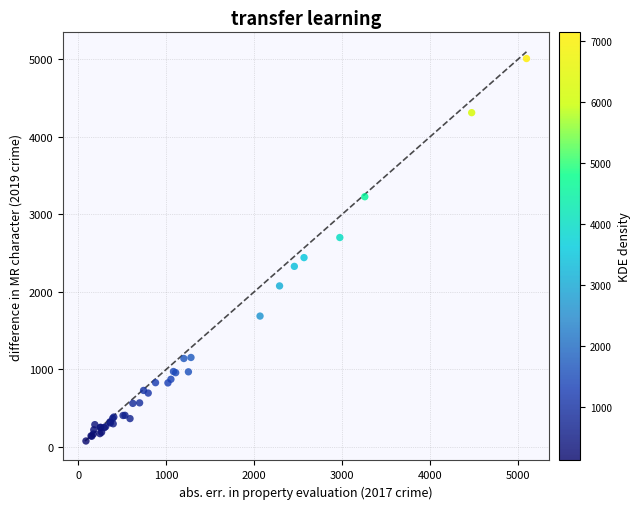

What Y value in the scatter plot is closest to 2542?

2441